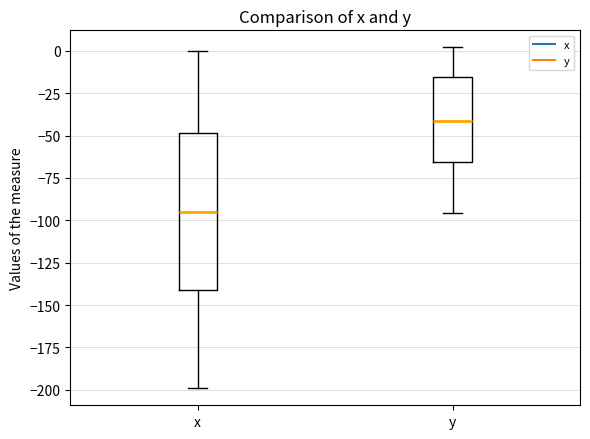

Where does the median line of the box for x sit on the y-axis? The values are not printed on the chart, so give them approximately, as read against the axis.

-95